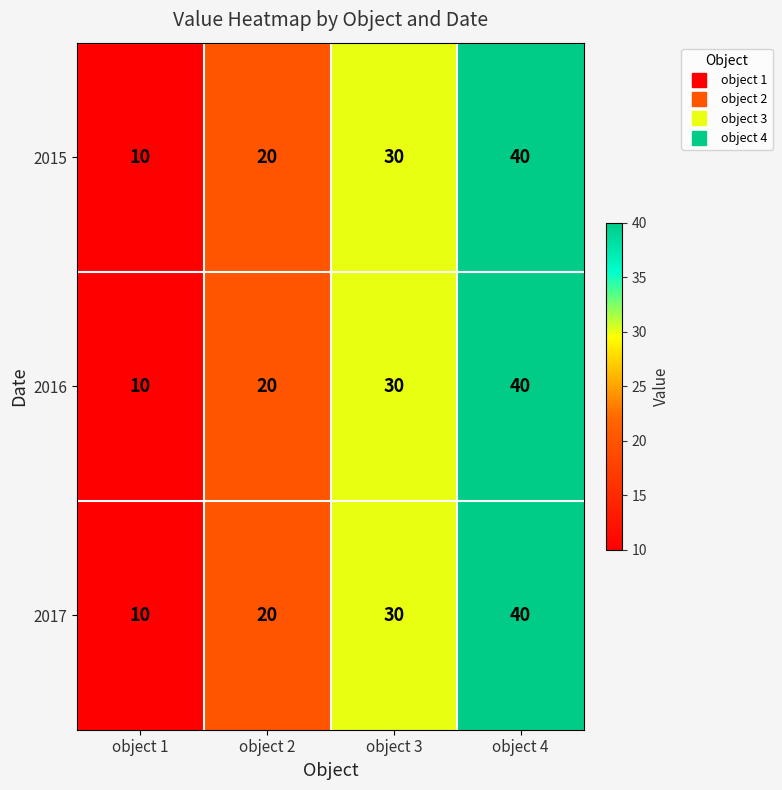

How many data points in 2015 are less than 30?

2